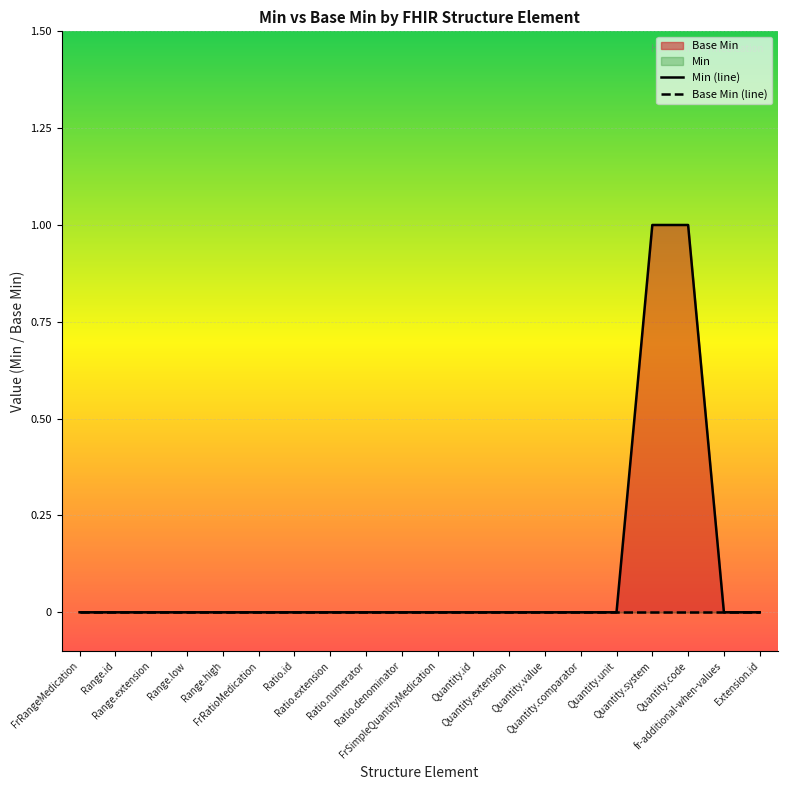

True or false: Min (line) and Base Min (line) cross at least once.

False